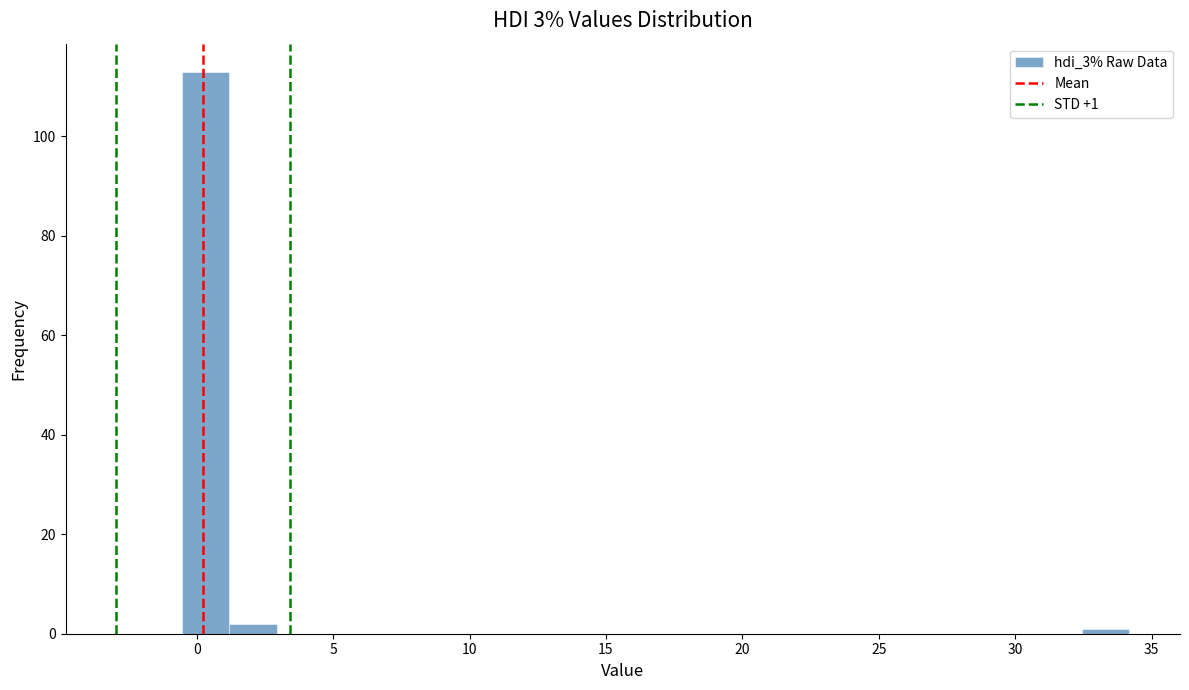

Read against the x-axis, roughly where is the centre of the tallest bar?

0.5